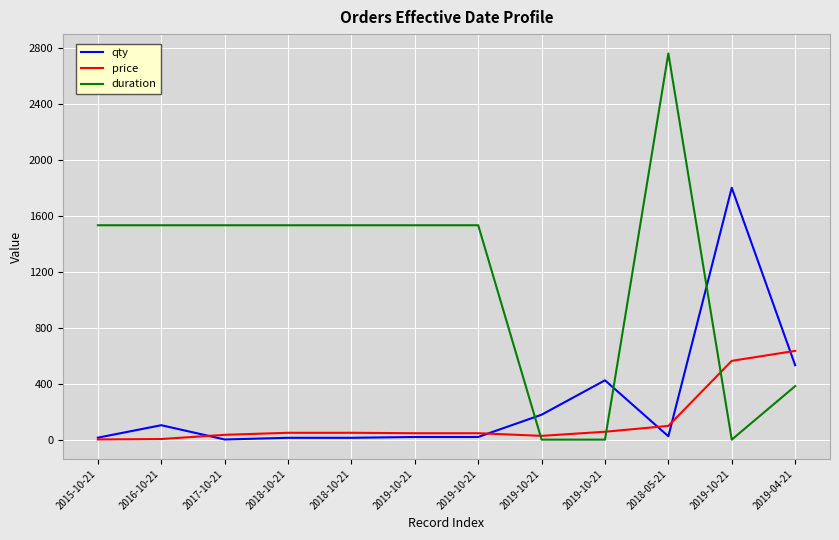

List the series in order of their peak value, highest first.

duration, qty, price